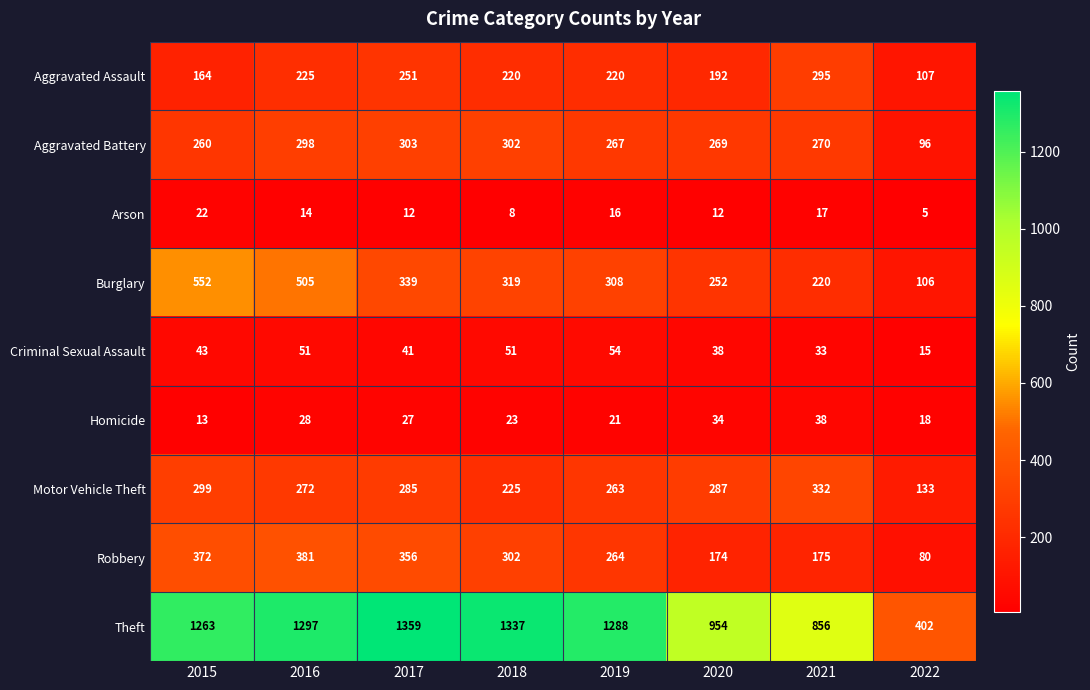

At which label is Criminal Sexual Assault closest to 34?

2021